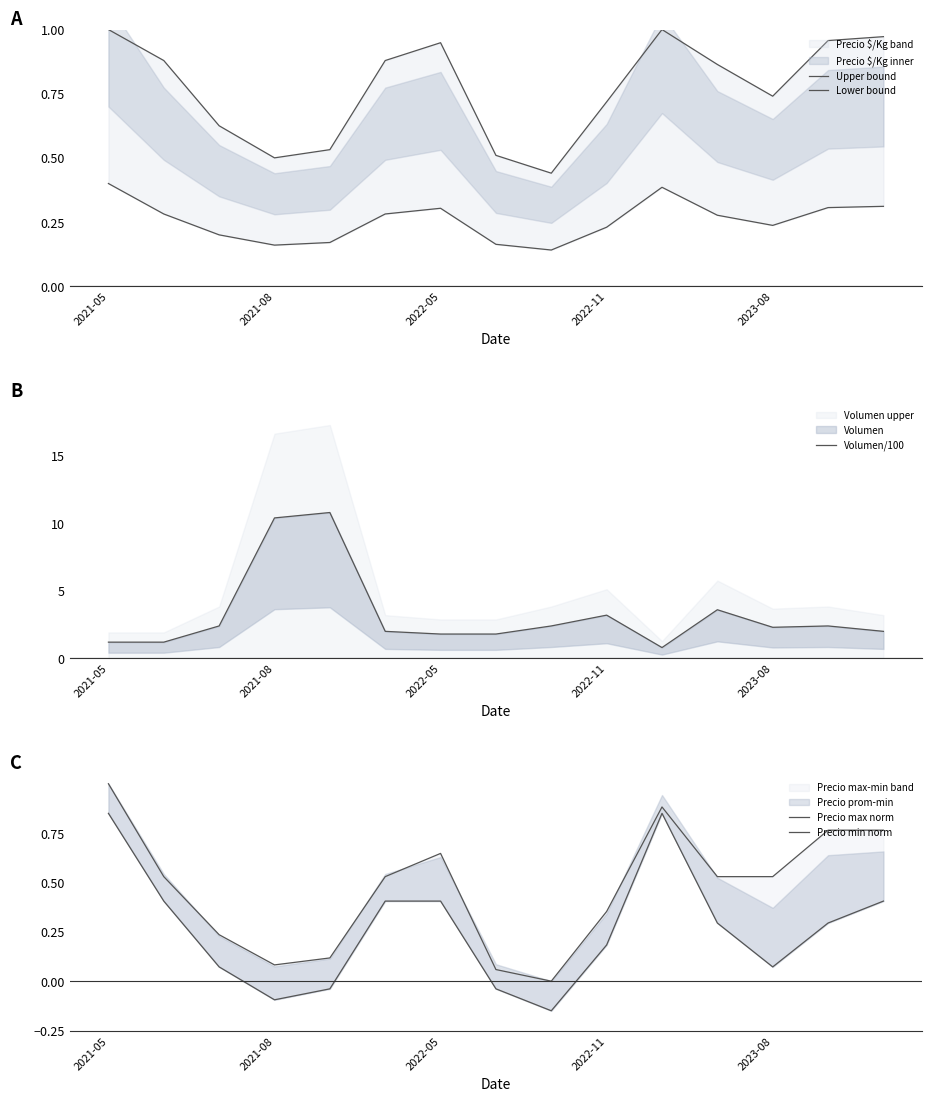

What is the average value of the Precio max norm series?

0.5